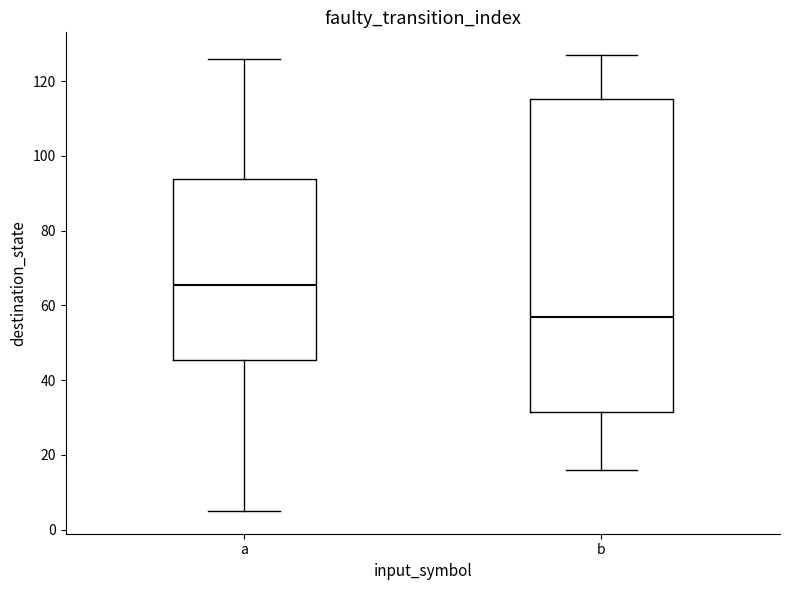

Reading left to right, transcribe this box plot: for each box, give where its median line is, the range the box spans, and where its two whiskers end, as read against the y-axis. The values are not printed on the chart, so give them approximately, as read against the axis.

a: median 66, box 46 to 94, whiskers 6 to 126
b: median 58, box 32 to 116, whiskers 16 to 128